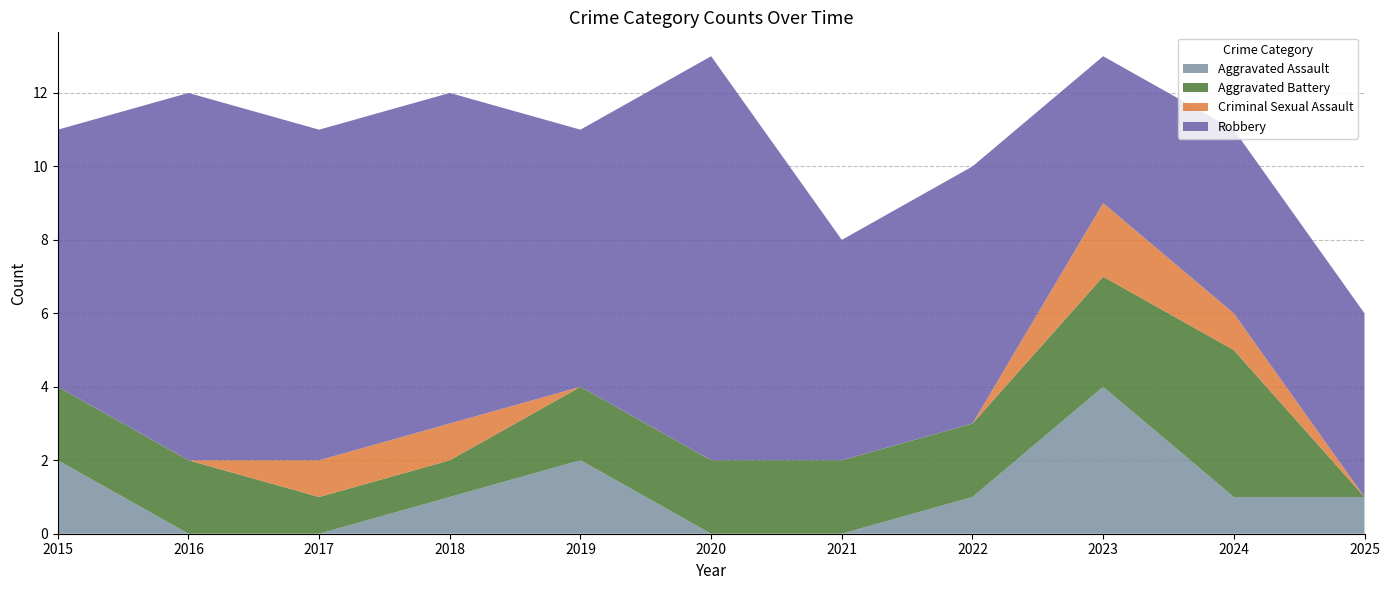

Reading left to right, list all the values displayed in this chart.

Aggravated Assault: 2	0	0	1	2	0	0	1	4	1	1
Aggravated Battery: 2	2	1	1	2	2	2	2	3	4	0
Criminal Sexual Assault: 0	0	1	1	0	0	0	0	2	1	0
Robbery: 7	10	9	9	7	11	6	7	4	5	5